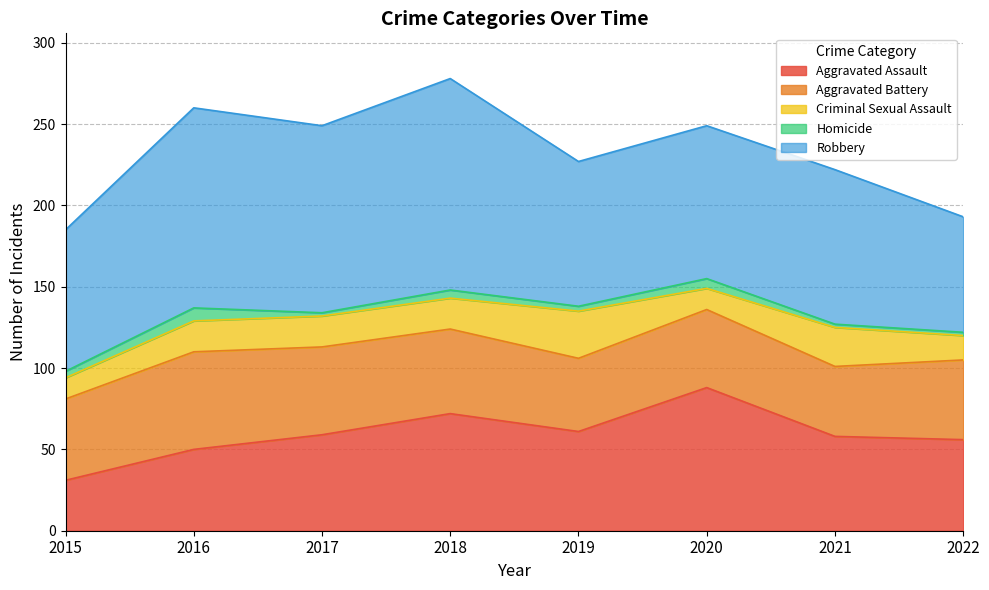

Is it true that Aggravated Assault equals 111 at 2018?

False